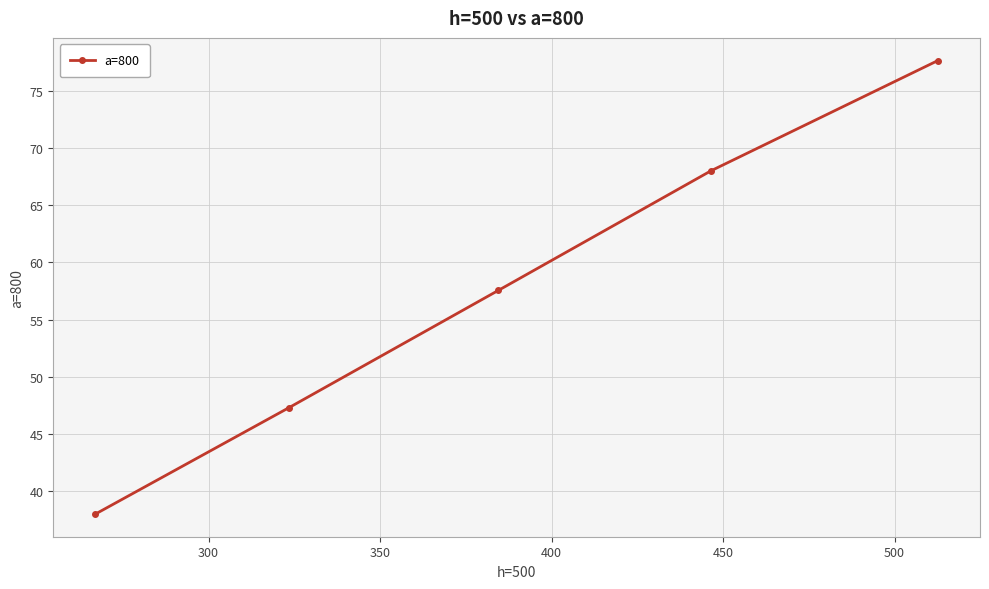

What is the greatest value displayed?

77.6